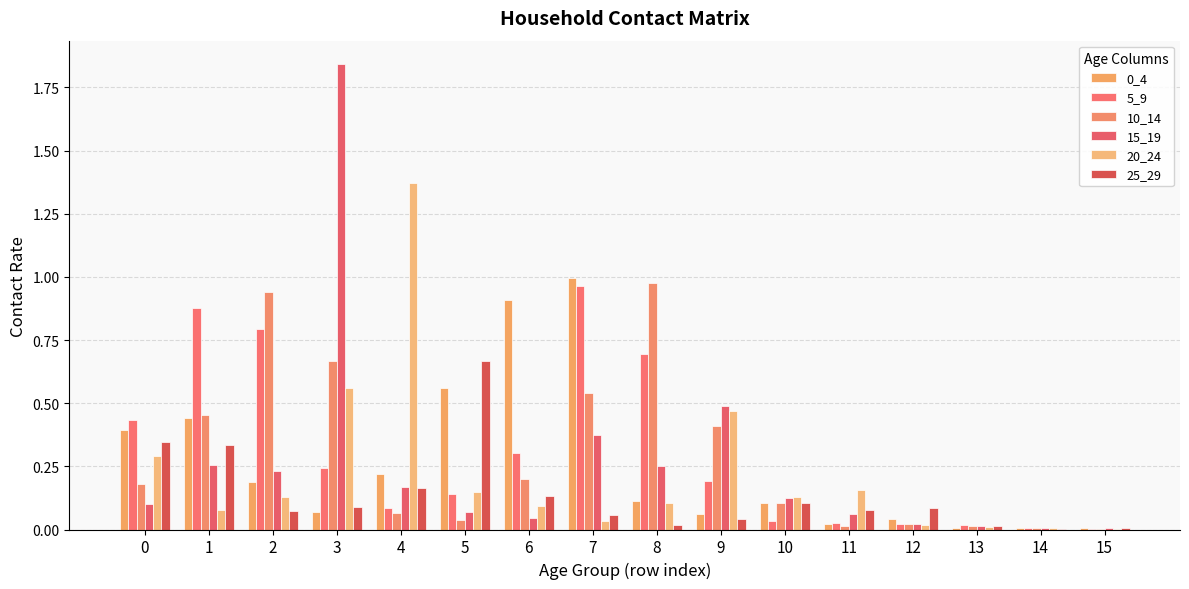

Is it true that 0_4 equals 0.0 at 9?

False